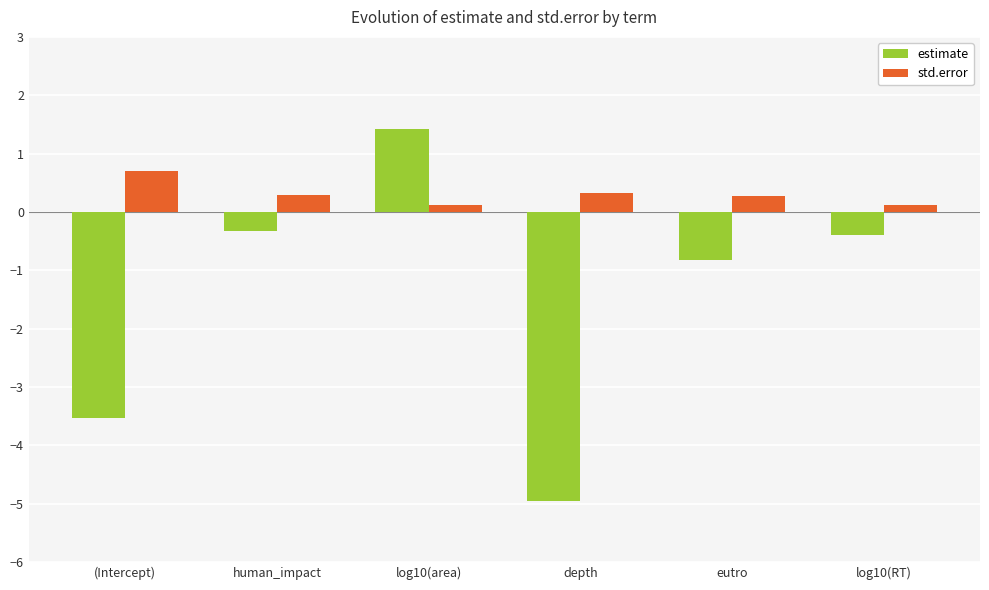

What is the maximum value shown in the chart?

1.4